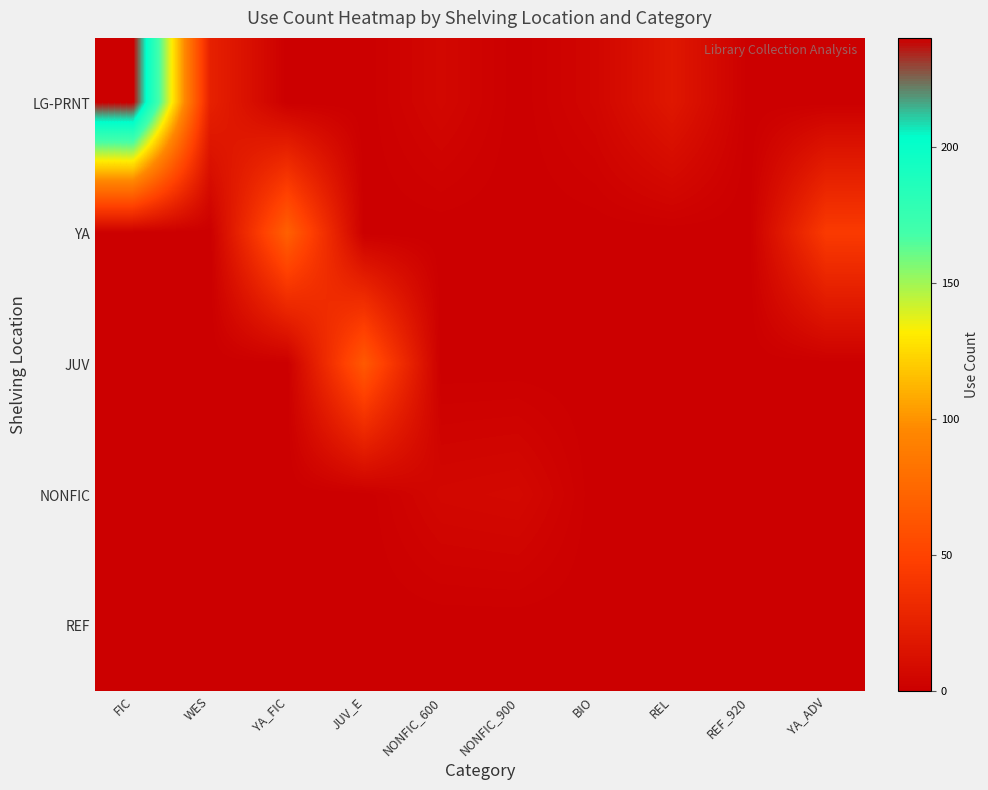

What is the difference between the highest and lowest values at WES?

25